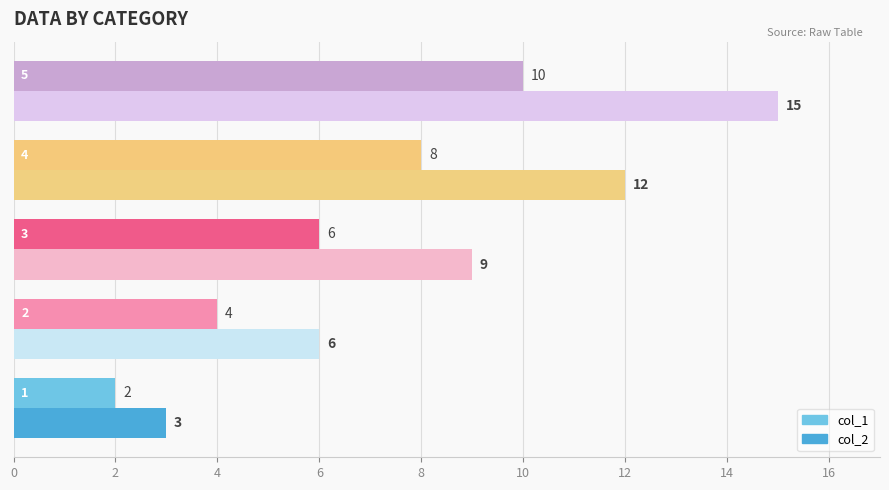

Rank the series at 0 from highest to lowest value.

col_2, col_1